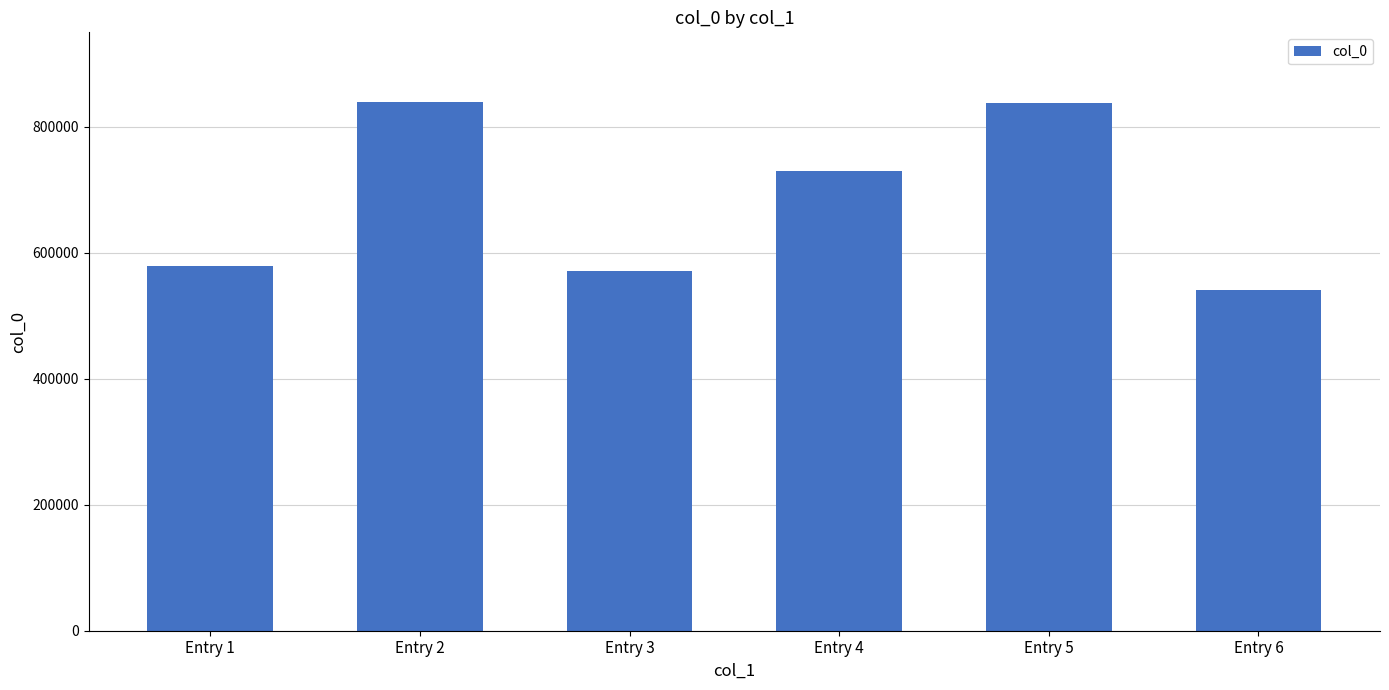

Which category has the lowest value across all series?

Entry 6